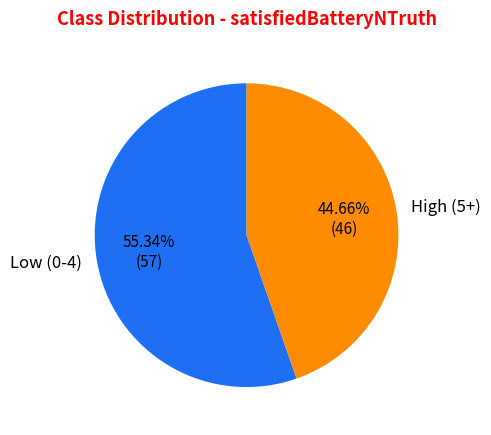

Combined, do High (5+) and Low (0-4) account for over 50%?

Yes